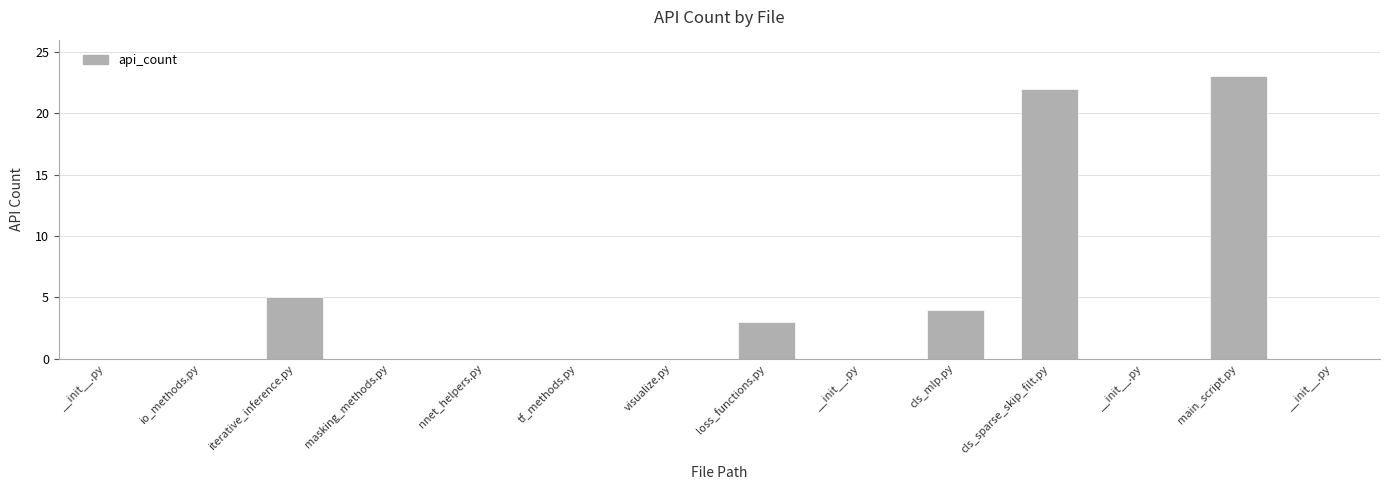

How many categories are shown in the chart?

14